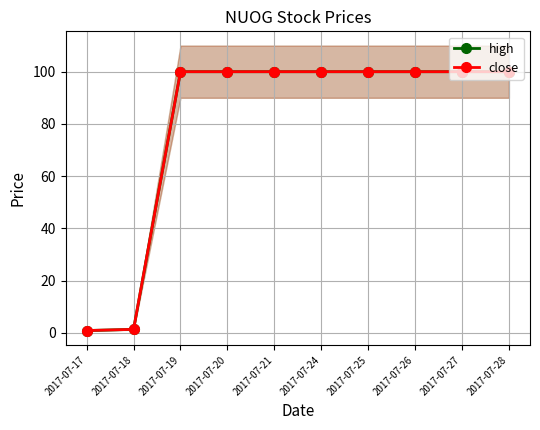

Is this an area chart (filled region under the line)?

No